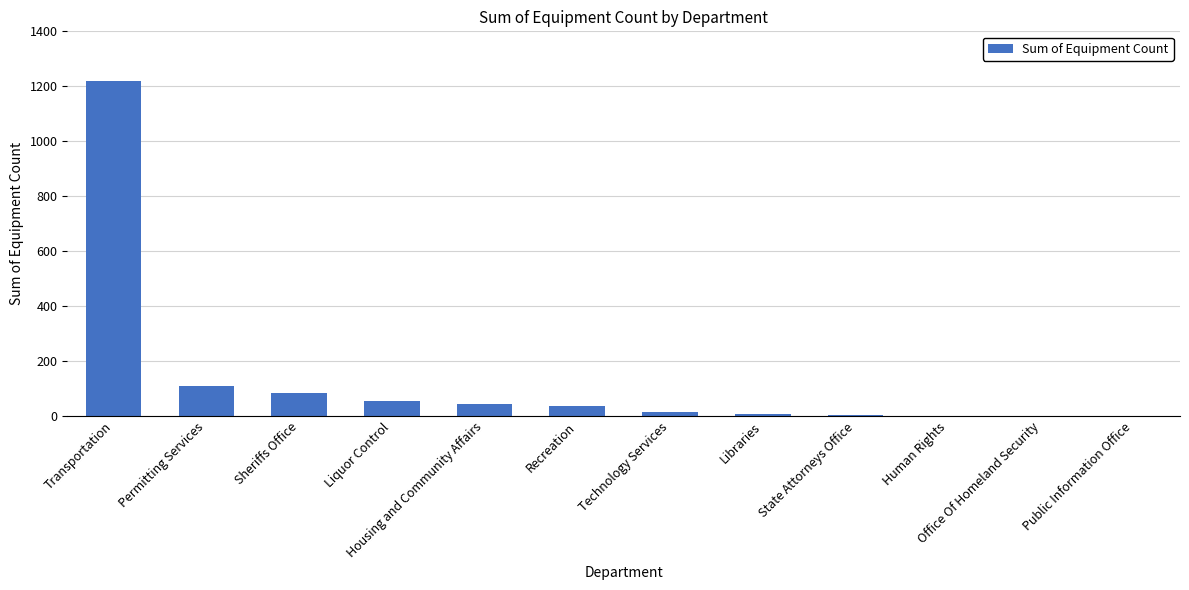

What is the maximum value shown in the chart?

1221